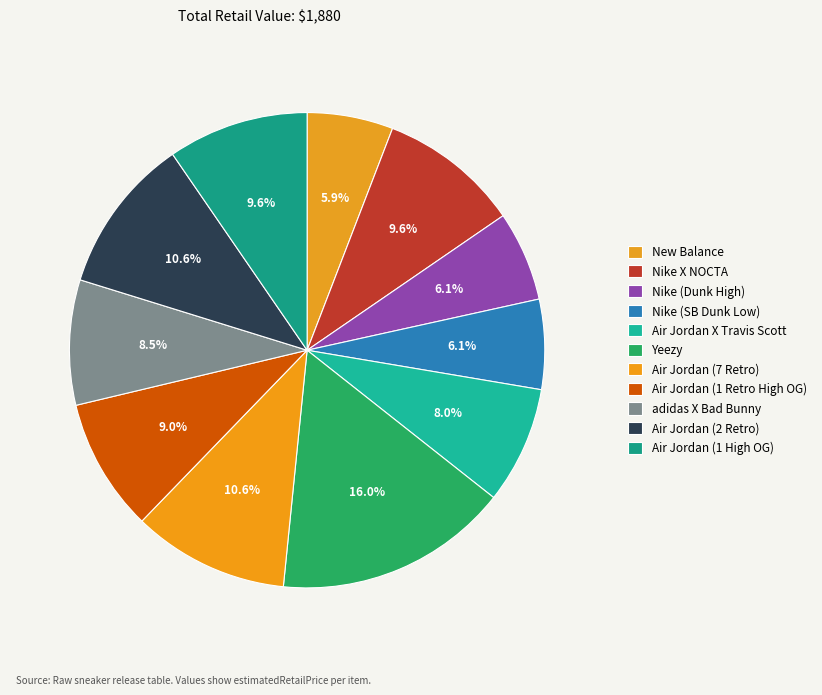

How many slices are in this pie chart?

11